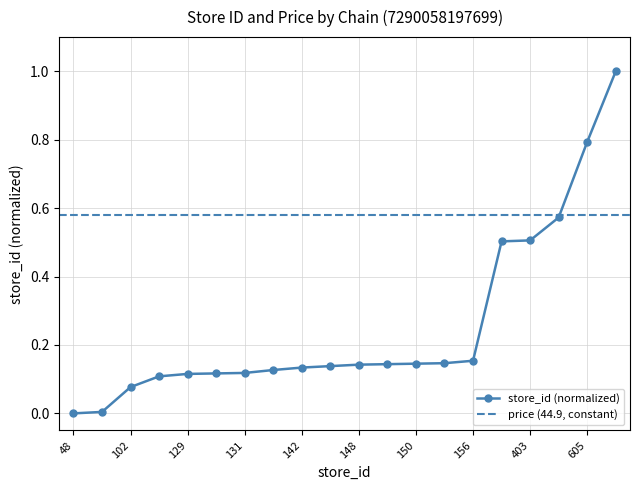

What is the change in value from 51 to 145?

+0.1